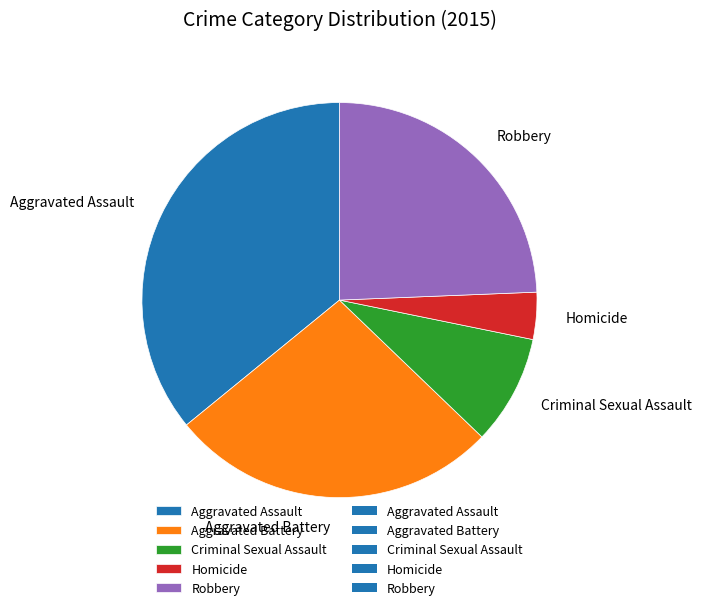

How many slices are in this pie chart?

5